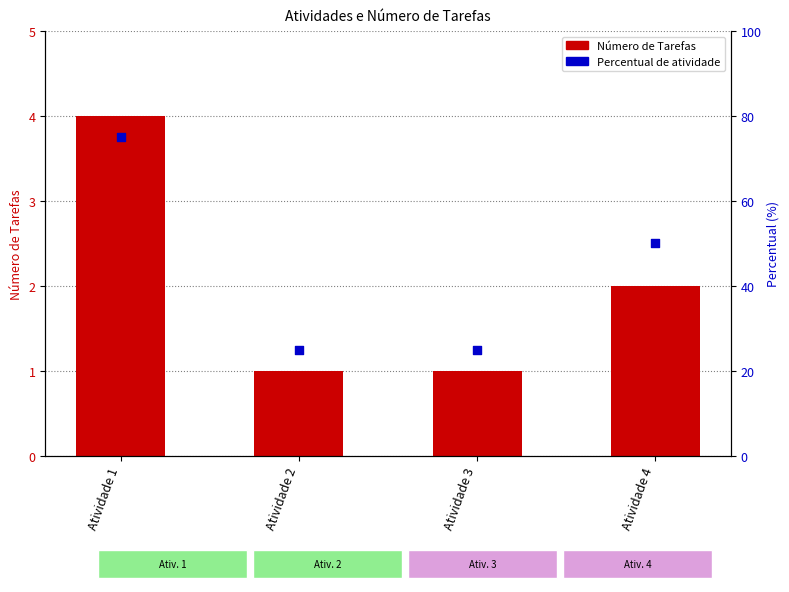

What are all the series names shown in the legend?

Número de Tarefas, Percentual de atividade